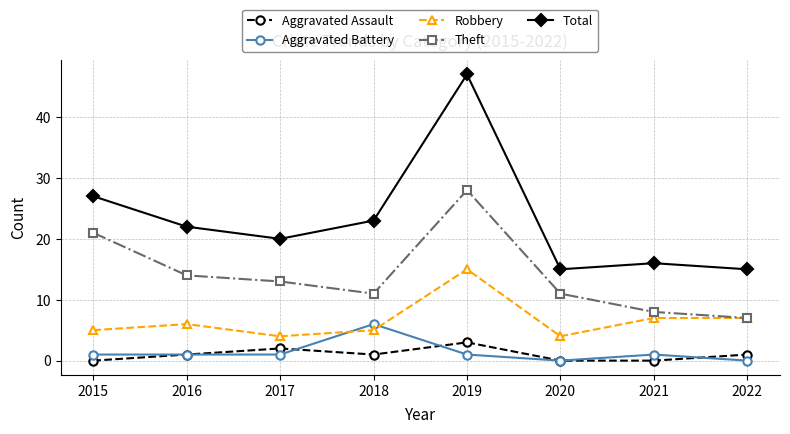

Does the chart display data point markers on the line(s)?

Yes